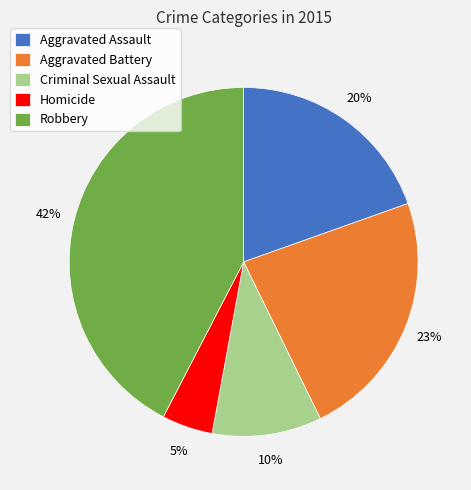

Between Homicide and Criminal Sexual Assault, which is larger?

Criminal Sexual Assault